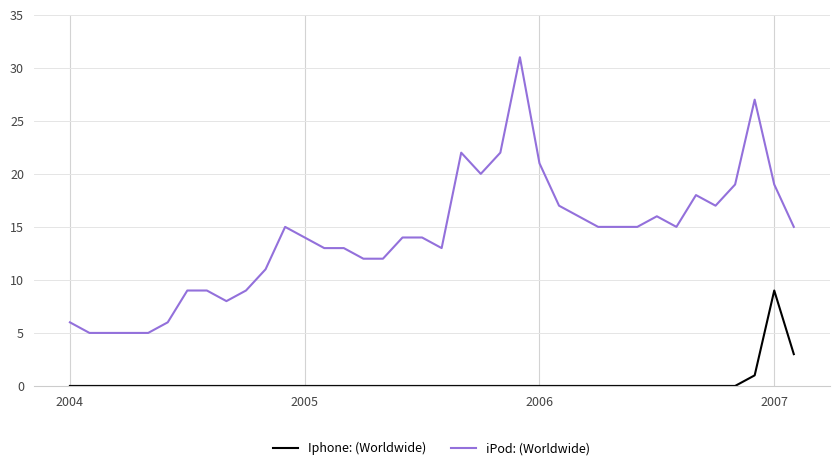

What is the maximum value for iPod: (Worldwide)?

31